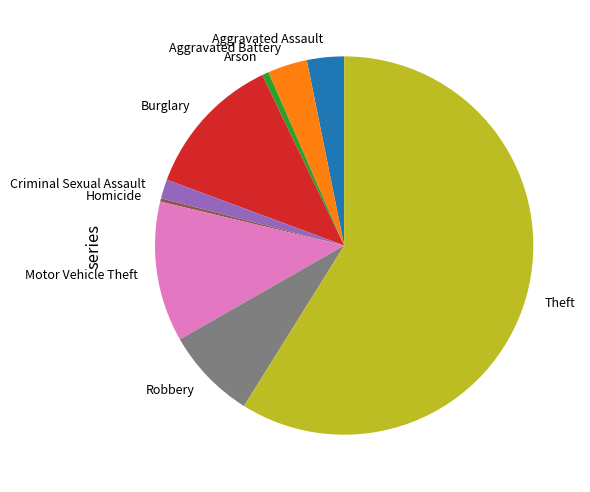

Combined, do Robbery and Aggravated Battery account for over 50%?

No